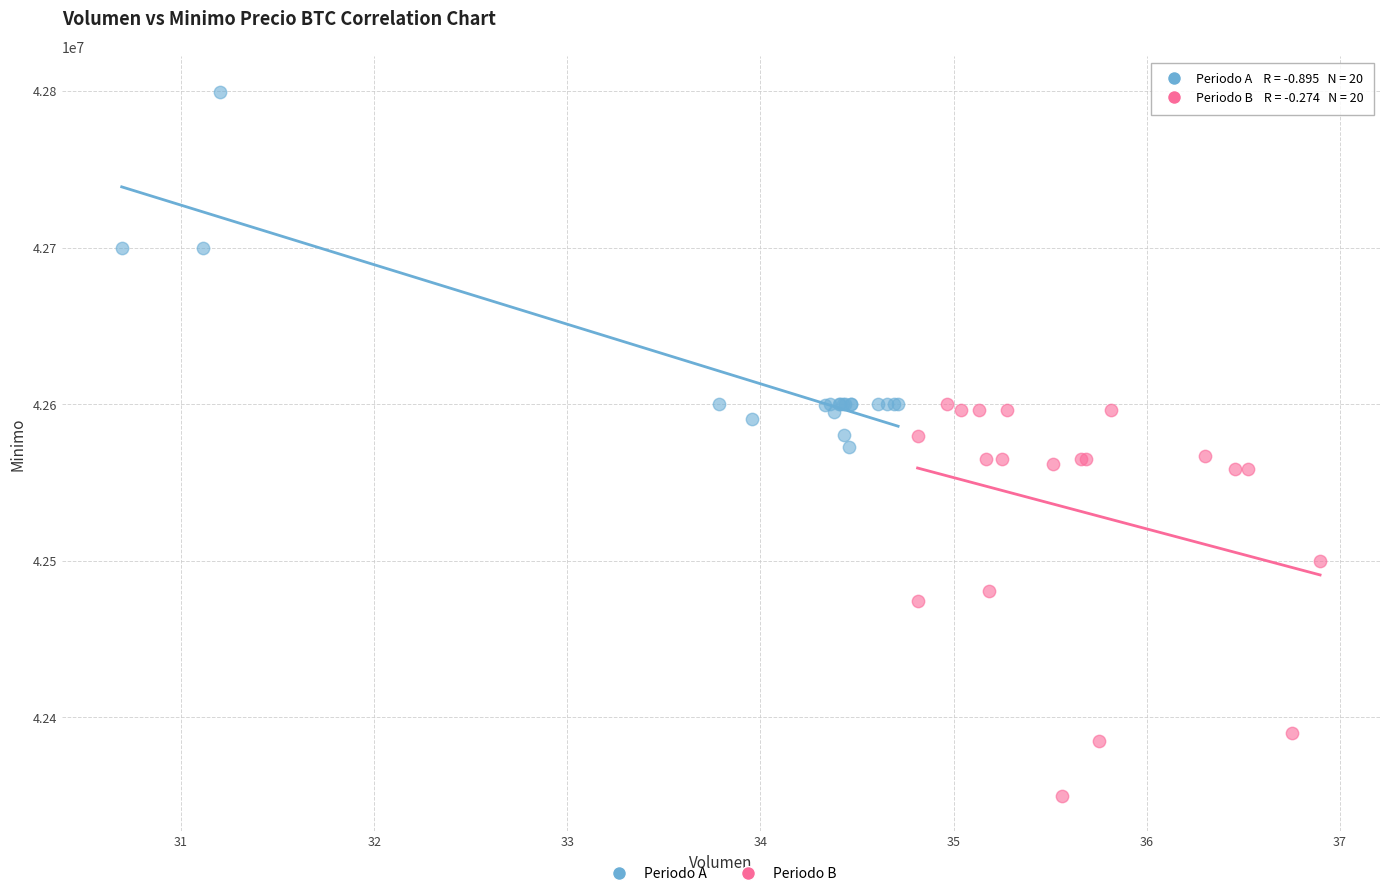

Which series reaches the maximum Y coordinate?

Periodo A